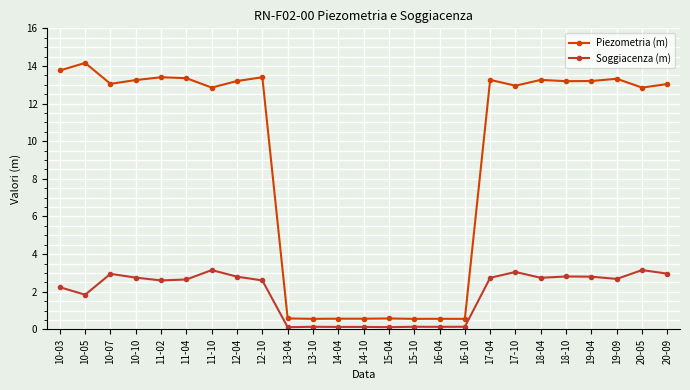

Is this an area chart (filled region under the line)?

No